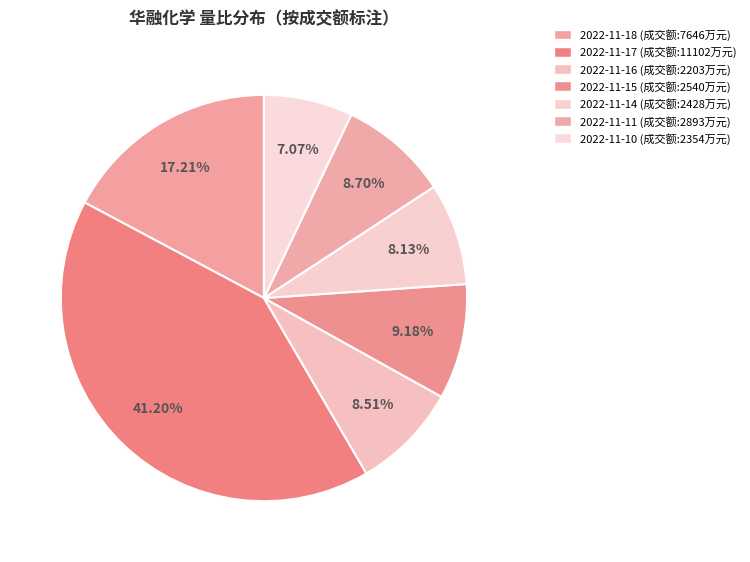

Count the number of slices in the pie.

7